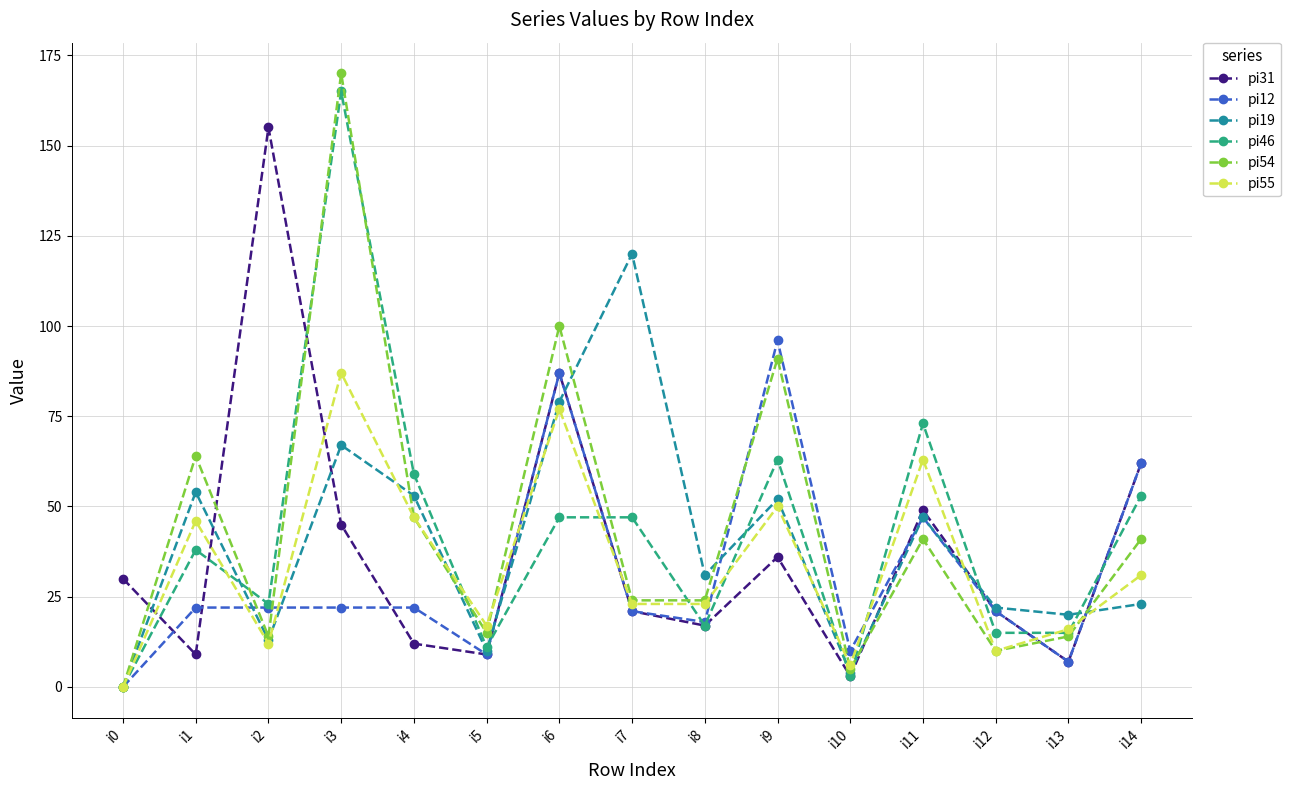

The pi31 series shows 21 at i12. True or false?

True